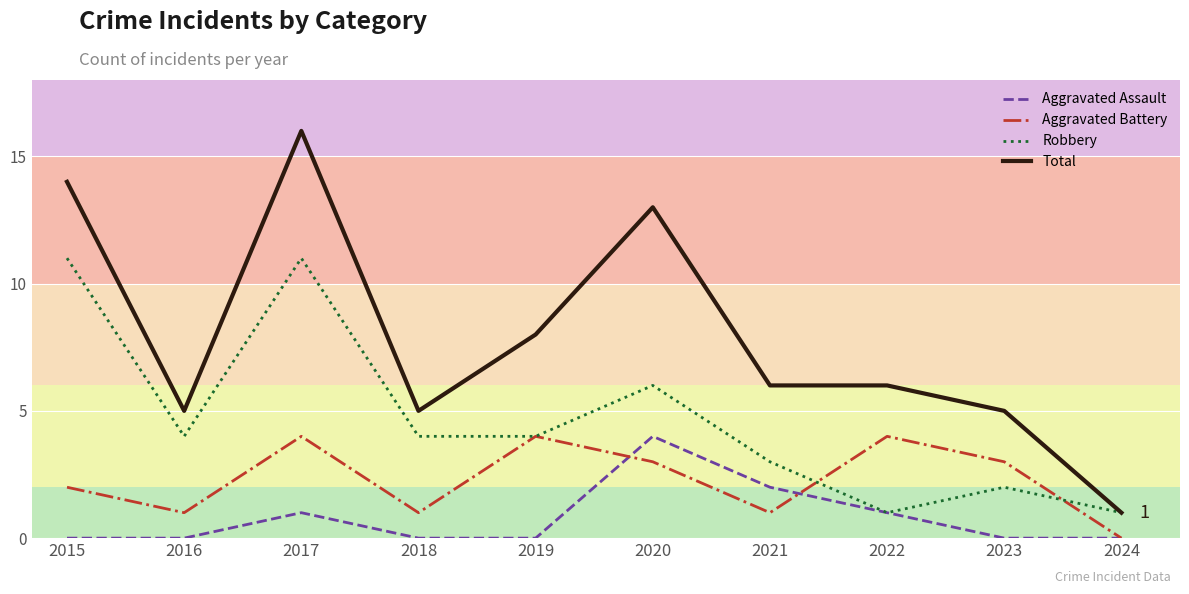

What is the difference between the second highest and minimum values in the Robbery series?

10